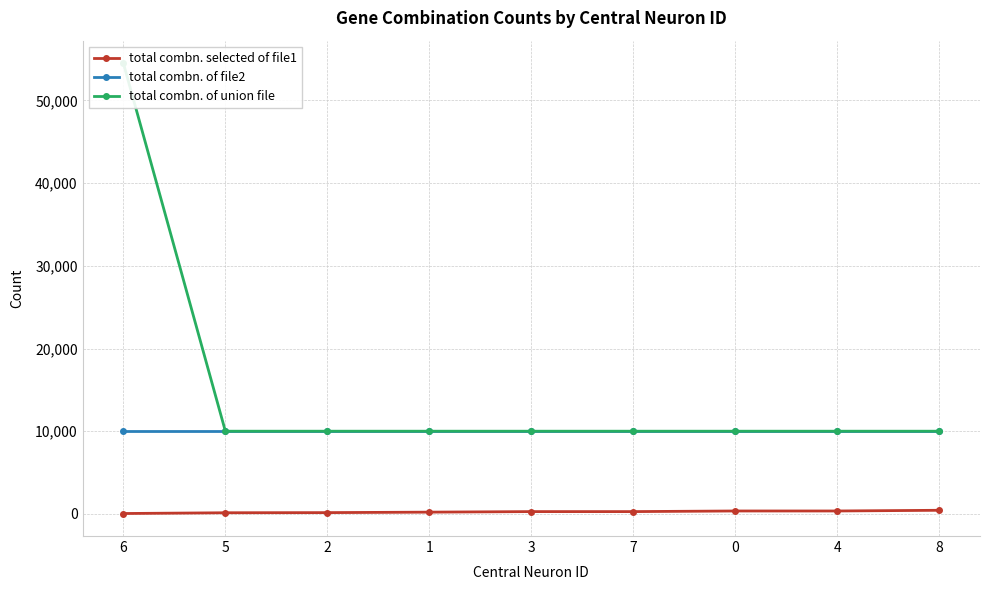

What is the minimum value shown in the chart?

45